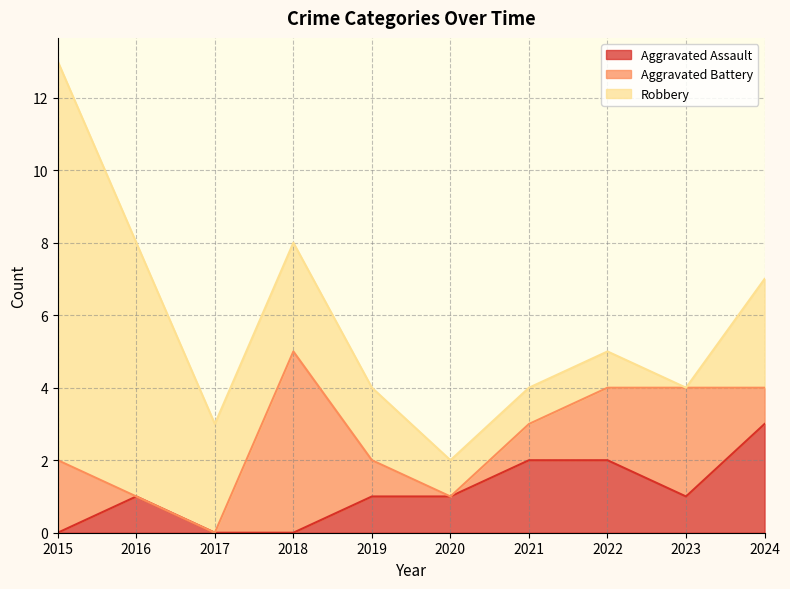

Which has a higher value, 2024 or 2019?

2024